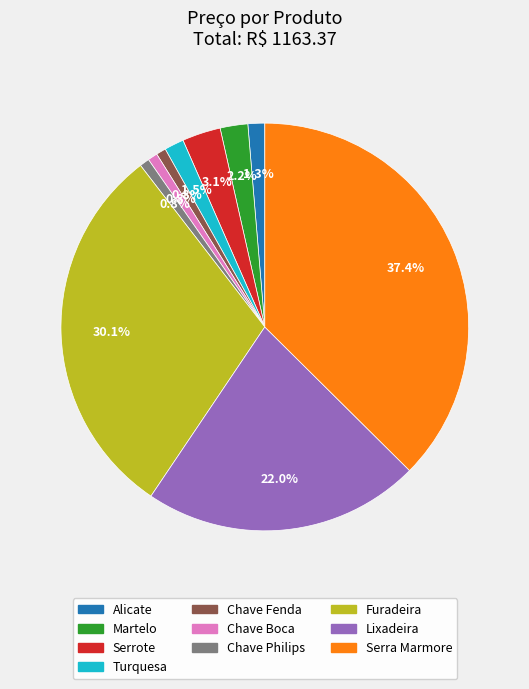

Does Turquesa account for over 50% of the chart?

No